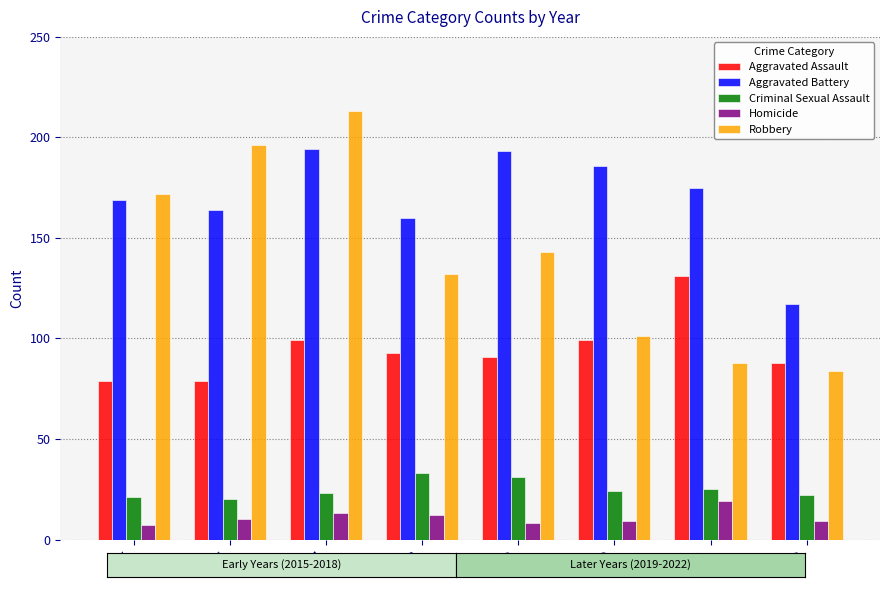

Count the number of data series in this chart.

5